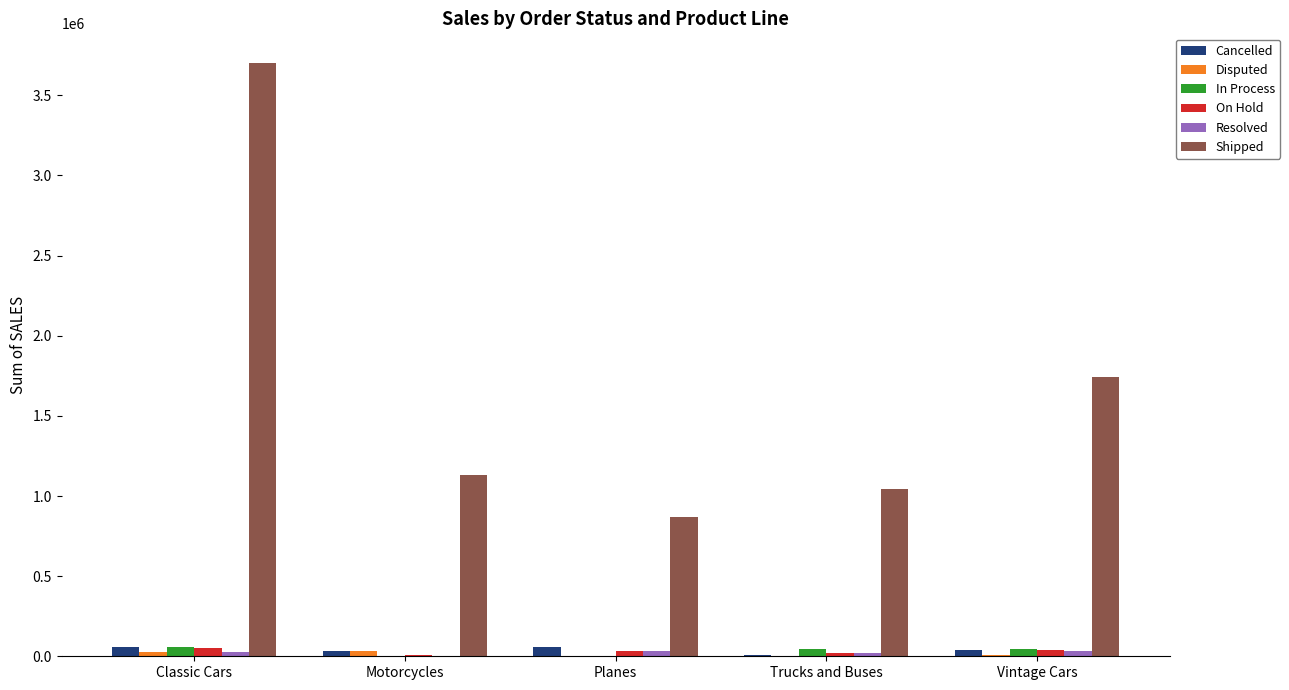

What is the greatest value displayed?

3701760.3